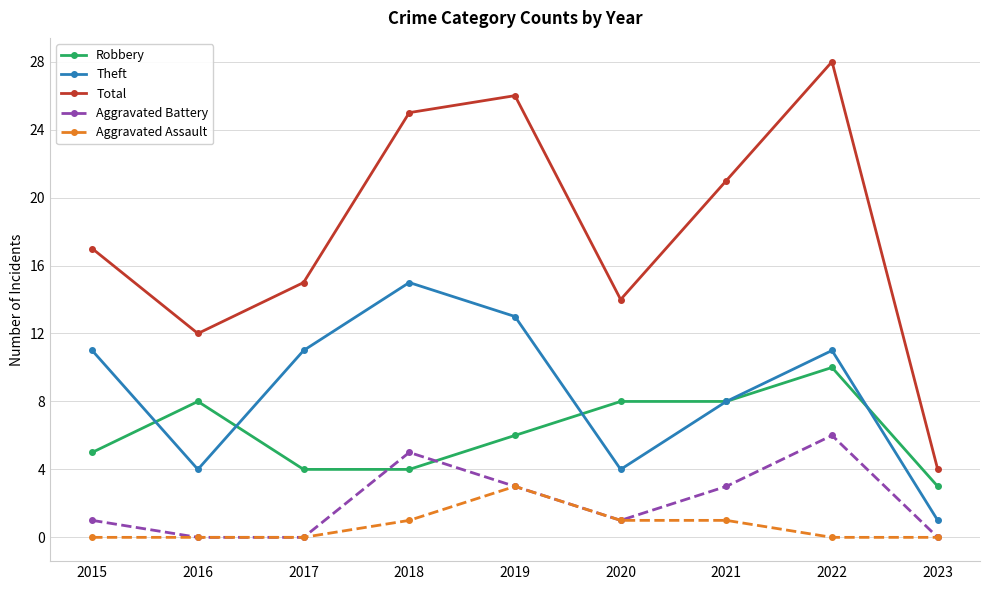

Reading left to right, what are all the values shown in this chart?

Robbery: 5	8	4	4	6	8	8	10	3
Theft: 11	4	11	15	13	4	8	11	1
Total: 17	12	15	25	26	14	21	28	4
Aggravated Battery: 1	0	0	5	3	1	3	6	0
Aggravated Assault: 0	0	0	1	3	1	1	0	0